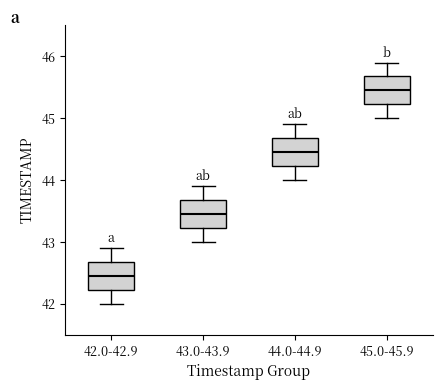

Where does the lower whisker of the box for 42.0-42.9 end on the y-axis? The values are not printed on the chart, so give them approximately, as read against the axis.

42.0